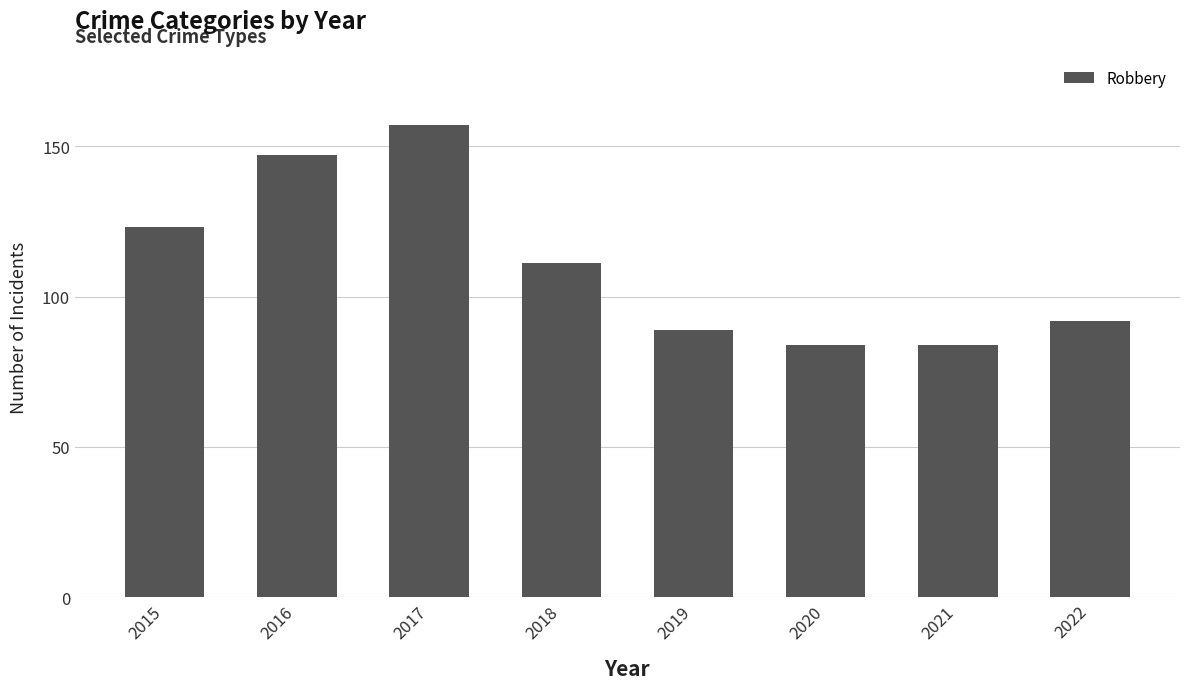

What is the value of the 2nd bar from the left?

147